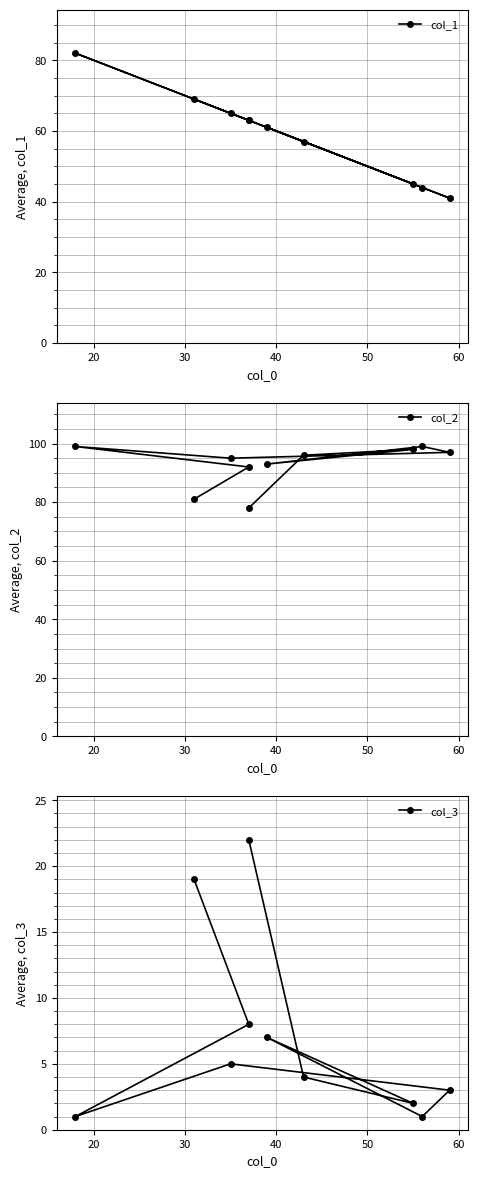

What is the minimum value shown in the chart?

1